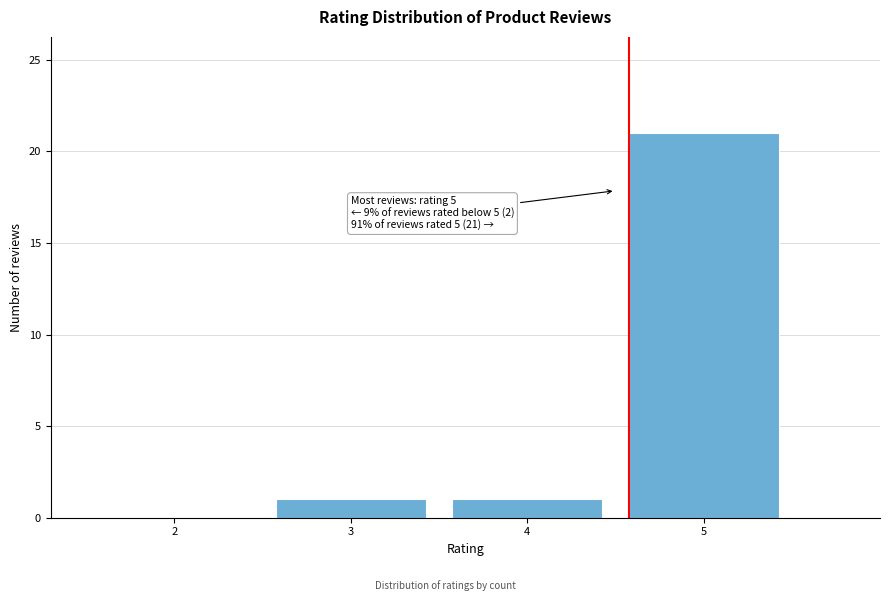

Which range on the x-axis has the tallest bar?

4.5 to 5.5